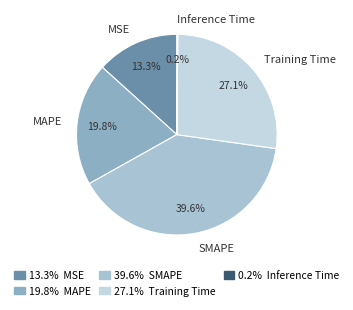

Is there any slice that represents more than half of the pie?

No